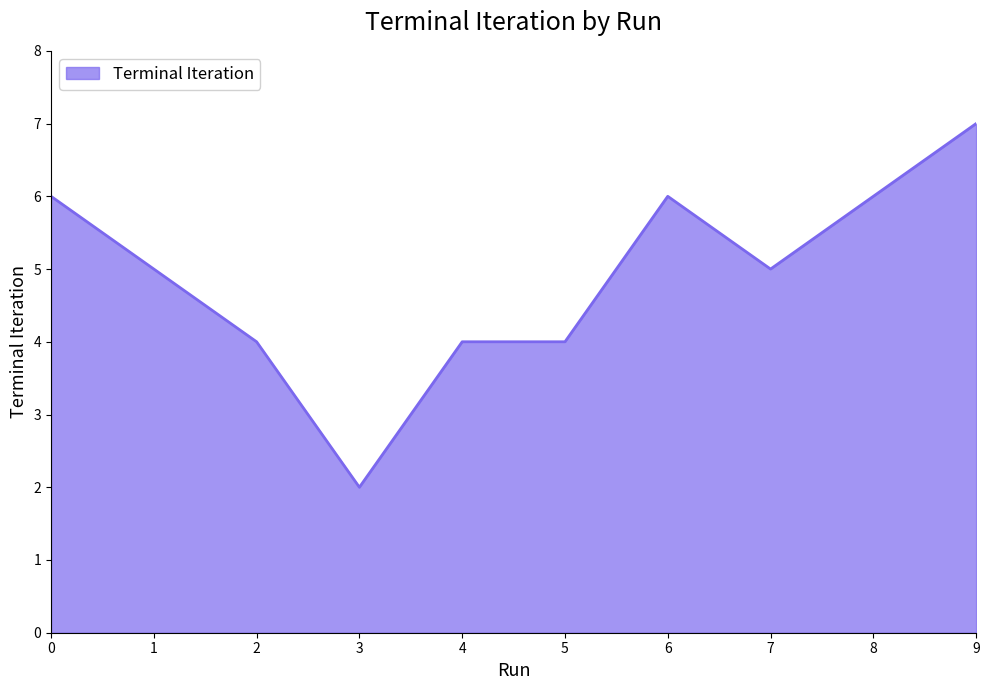

The chart shows a value of 6 at 6. True or false?

True